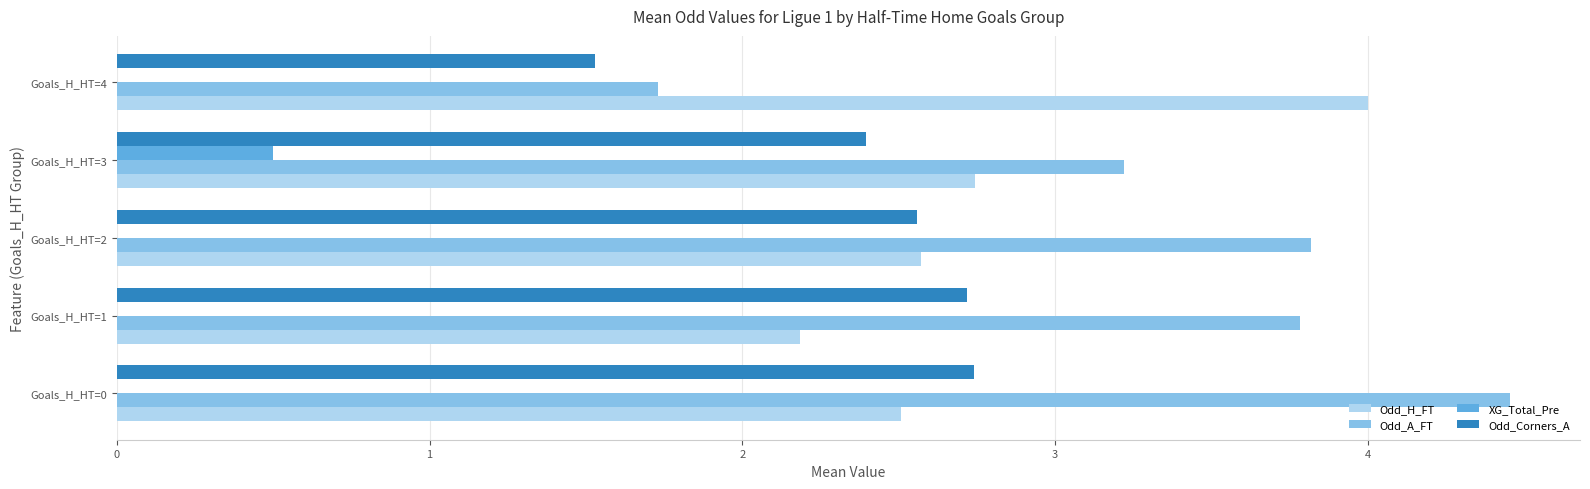

At which label is Odd_H_FT closest to 3?

Goals_H_HT=3